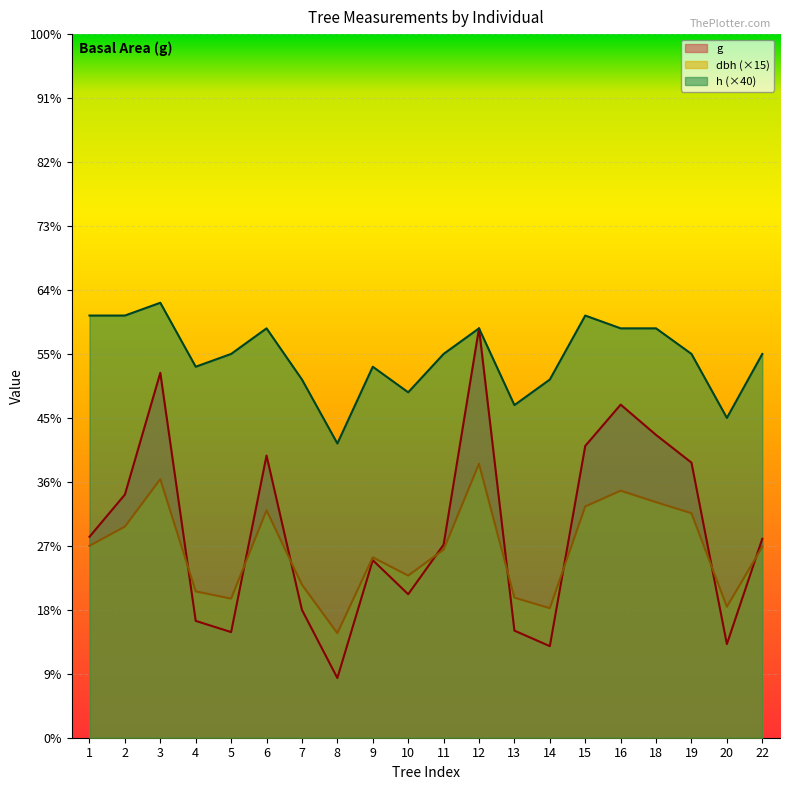

The value of h at 15 is 249.4. True or false?

False